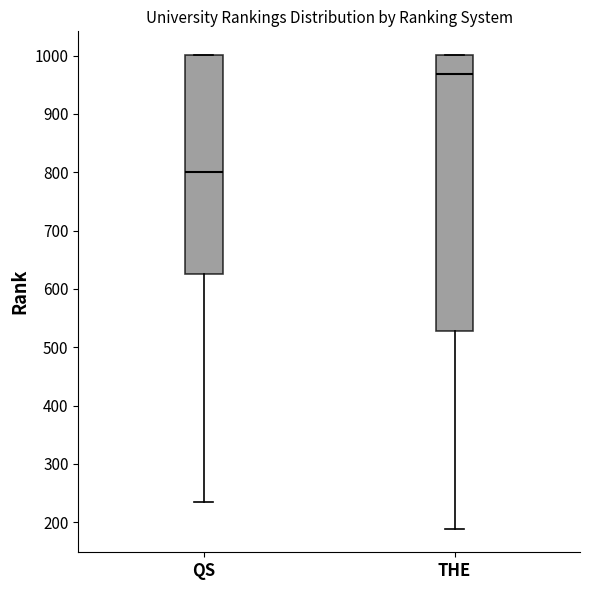

Reading left to right, read every box against the y-axis: the position of its median line, the range the box covers, and the ends of its whiskers. The values are not printed on the chart, so give them approximately, as read against the axis.

QS: median 800, box 630 to 1000, whiskers 230 to 1000
THE: median 970, box 530 to 1000, whiskers 190 to 1000